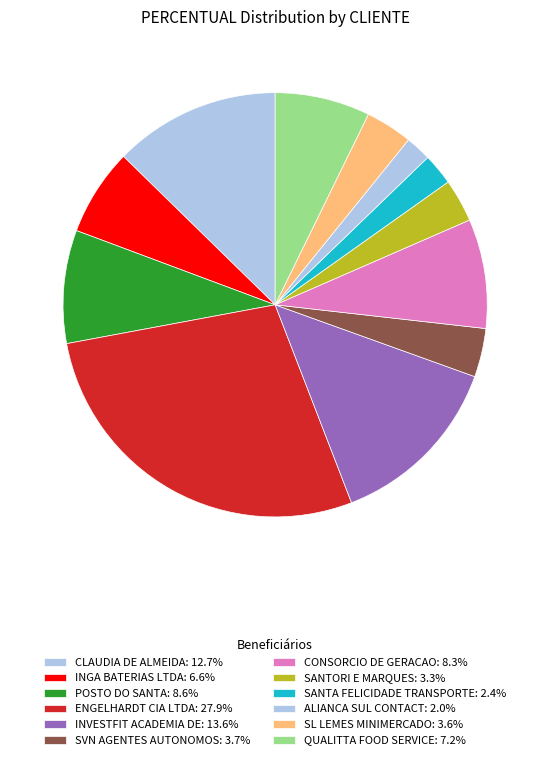

Count the number of slices in the pie.

12